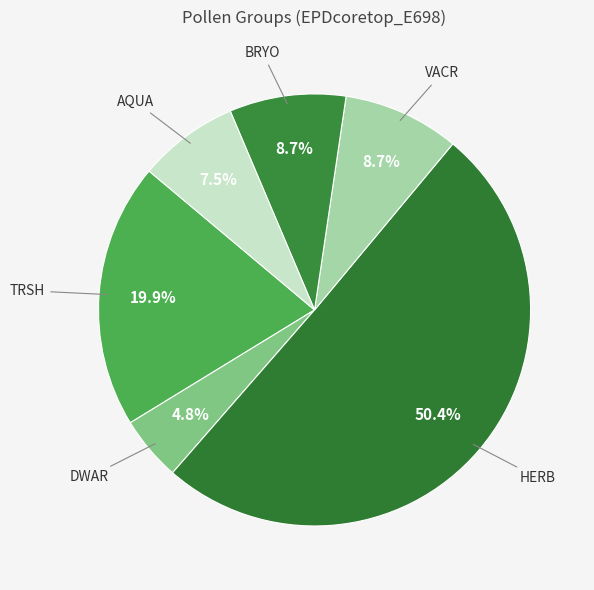

To the nearest percent, what percentage of the pie is DWAR?

5%